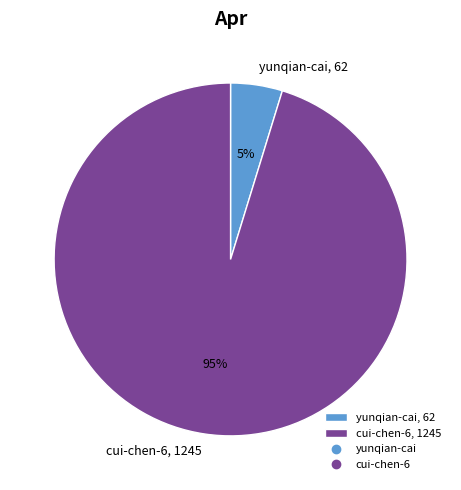

To the nearest percent, what is the average slice percentage?

50%